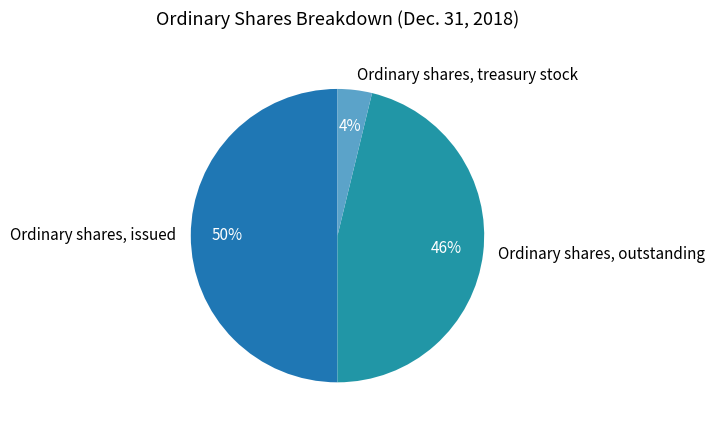

What is the ratio of the value at Ordinary shares, treasury stock to the value at Ordinary shares, outstanding?

0.1